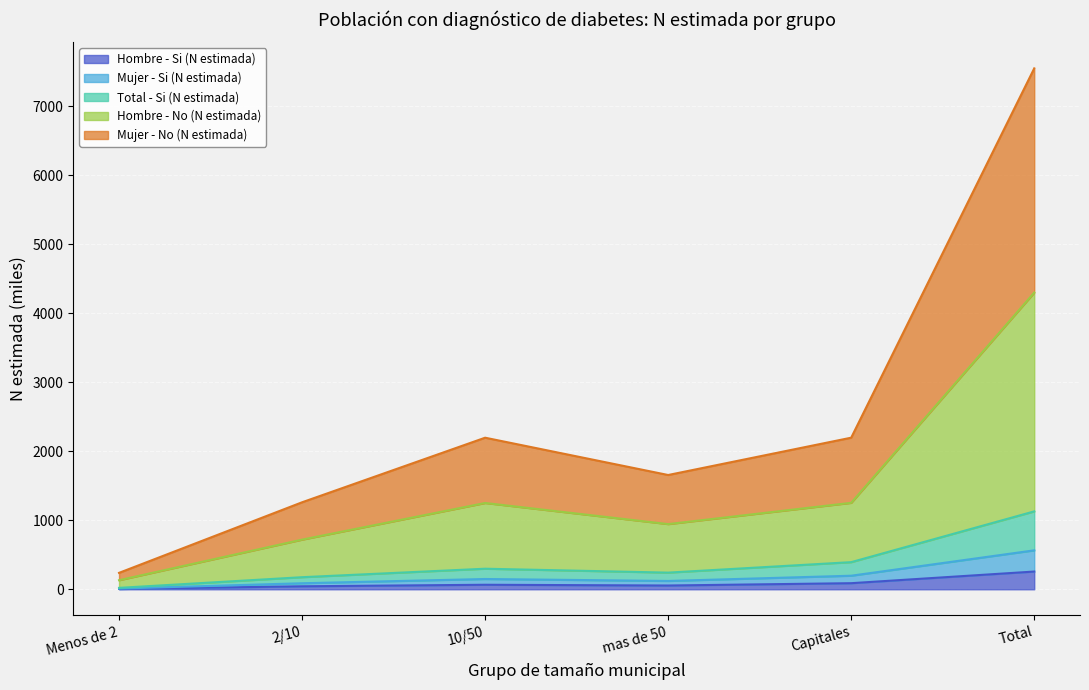

Which series has the largest range (max minus min)?

Hombre - No (N estimada)